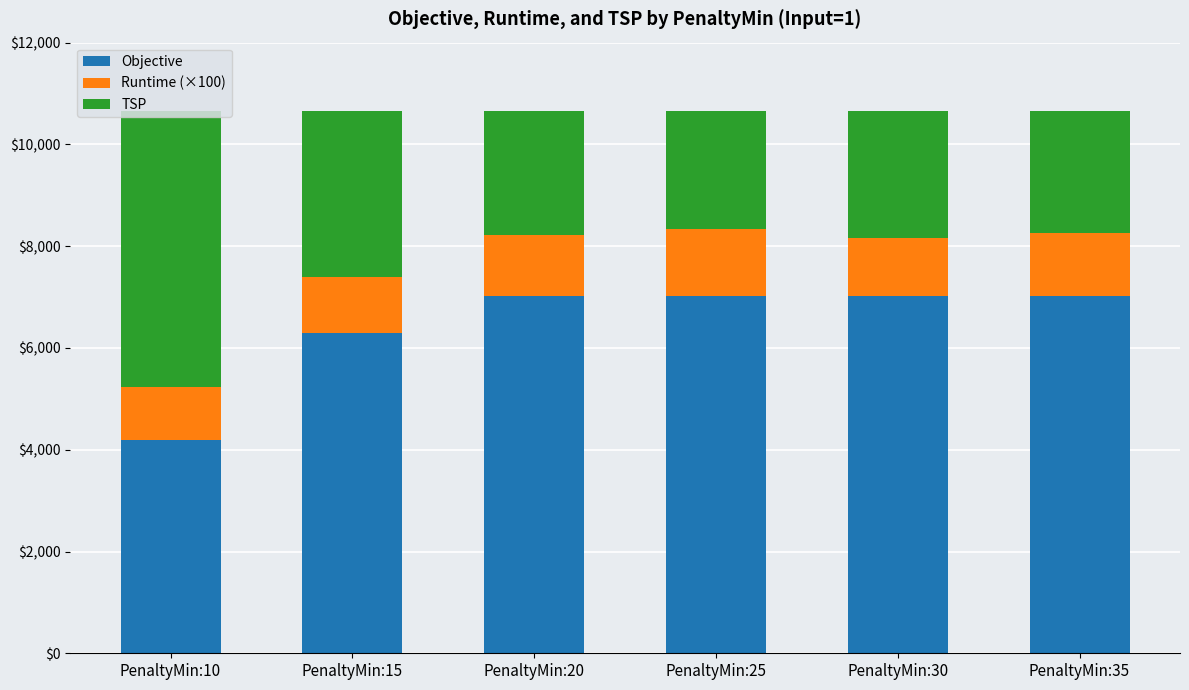

What is the sum of the Objective values at PenaltyMin:35 and PenaltyMin:30?

14046.3